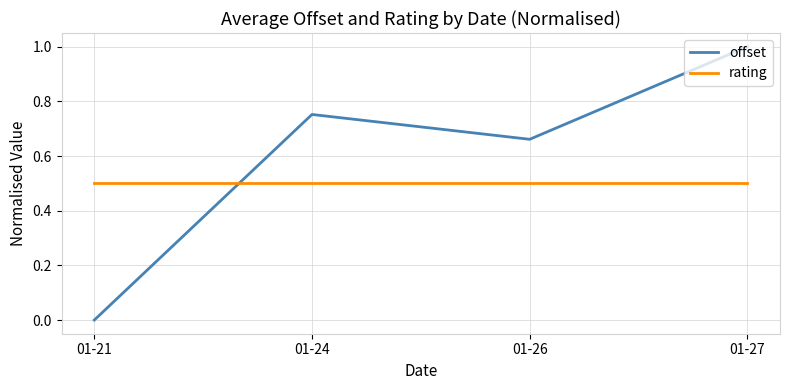

What are all the series names shown in the legend?

offset, rating